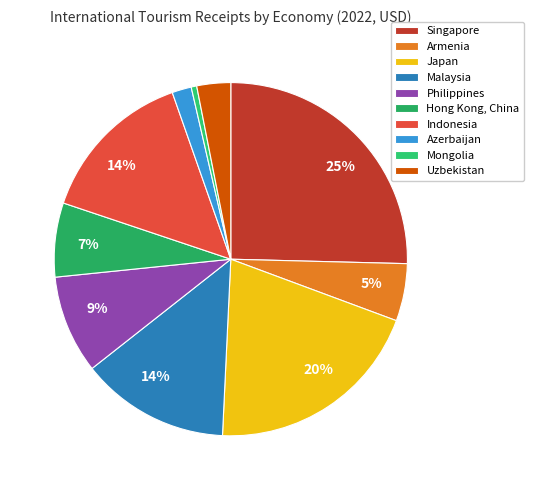

How many slices are in this pie chart?

10